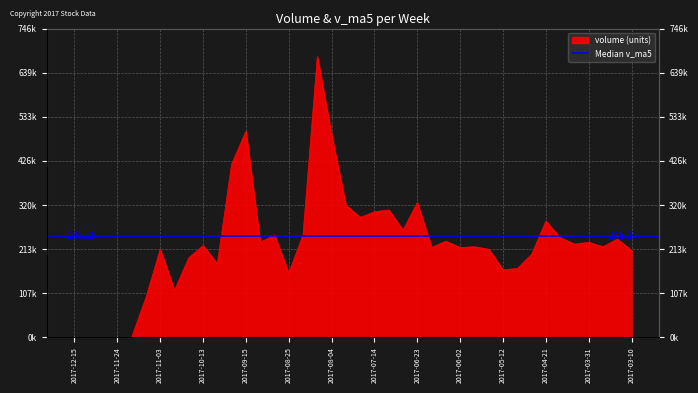

List the labels in order of value, largest first.

2017-08-11, 2017-09-15, 2017-08-04, 2017-09-22, 2017-06-23, 2017-07-28, 2017-07-07, 2017-07-14, 2017-07-21, 2017-04-21, 2017-06-30, 2017-09-01, 2017-08-18, 2017-04-14, 2017-03-17, 2017-06-09, 2017-03-31, 2017-09-08, 2017-04-07, 2017-10-13, 2017-05-26, 2017-03-24, 2017-06-16, 2017-06-02, 2017-05-19, 2017-11-03, 2017-03-10, 2017-04-28, 2017-10-20, 2017-09-29, 2017-05-05, 2017-05-12, 2017-08-25, 2017-10-27, 2017-11-10, 2017-12-15, 2017-12-08, 2017-12-01, 2017-11-24, 2017-11-17